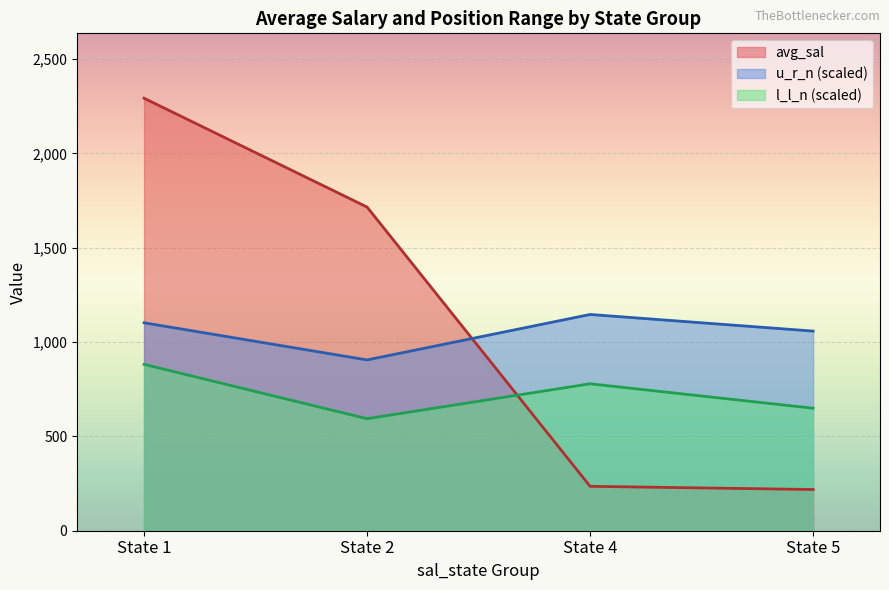

What is the difference between the l_l_n (scaled) values at State 1 and State 2?

288.0